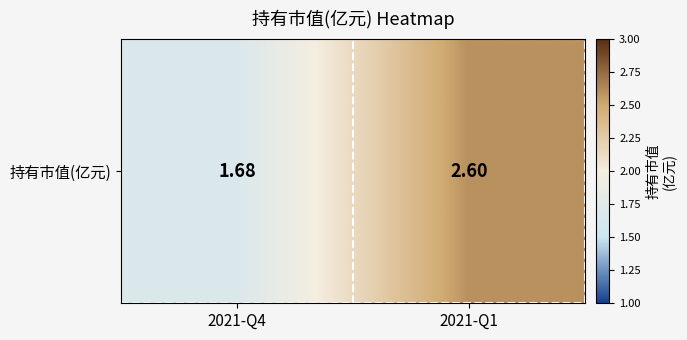

Reading right to left, extract all data points from this chart.

2021-Q1=2.6	2021-Q4=1.7